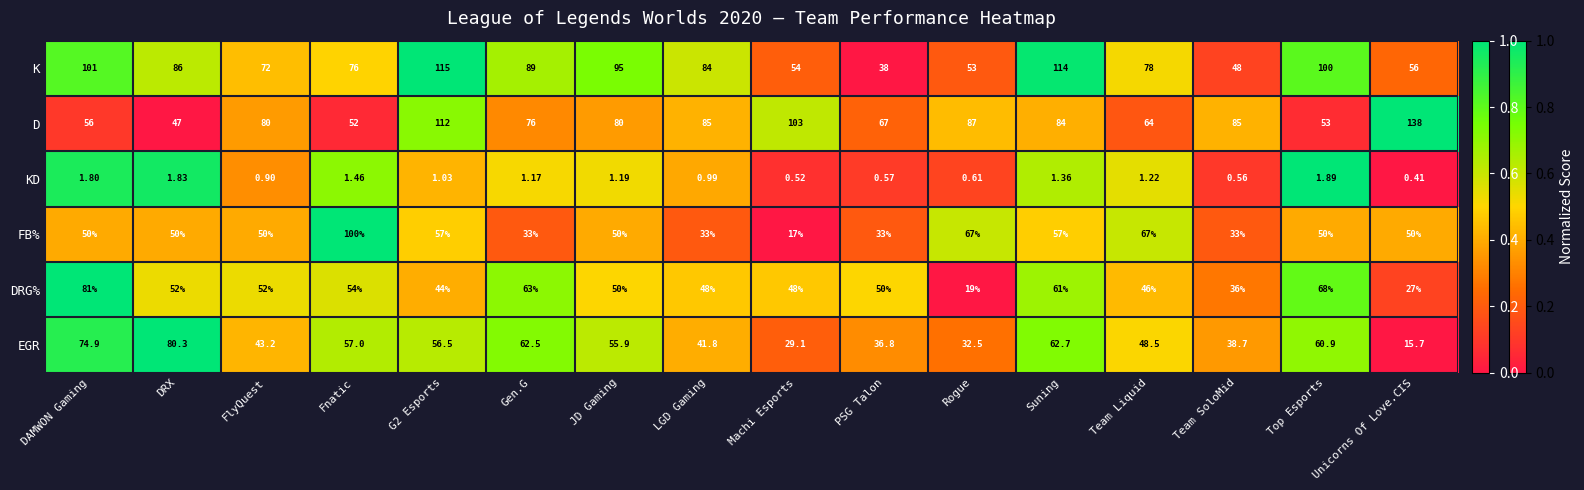

At which label is KD closest to 1?

LGD Gaming